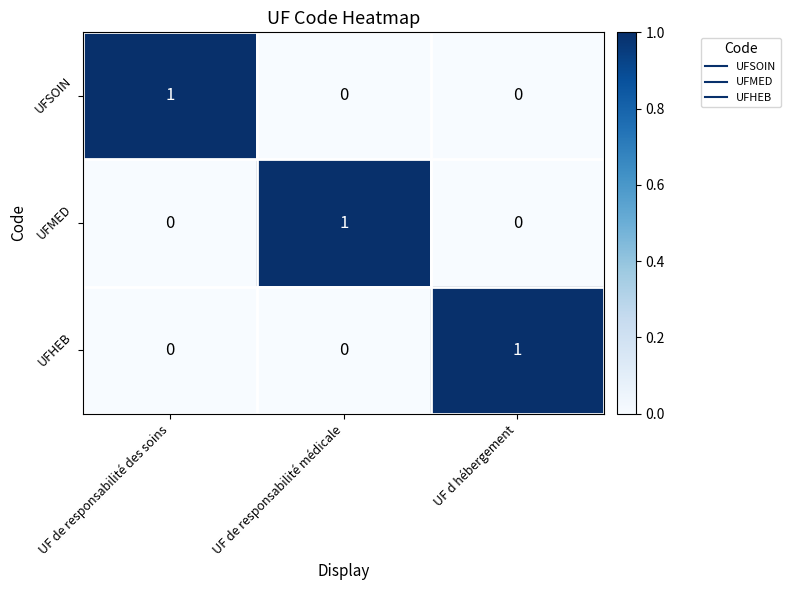

True or false: UFSOIN has a value of 1 at UF de responsabilité des soins.

True